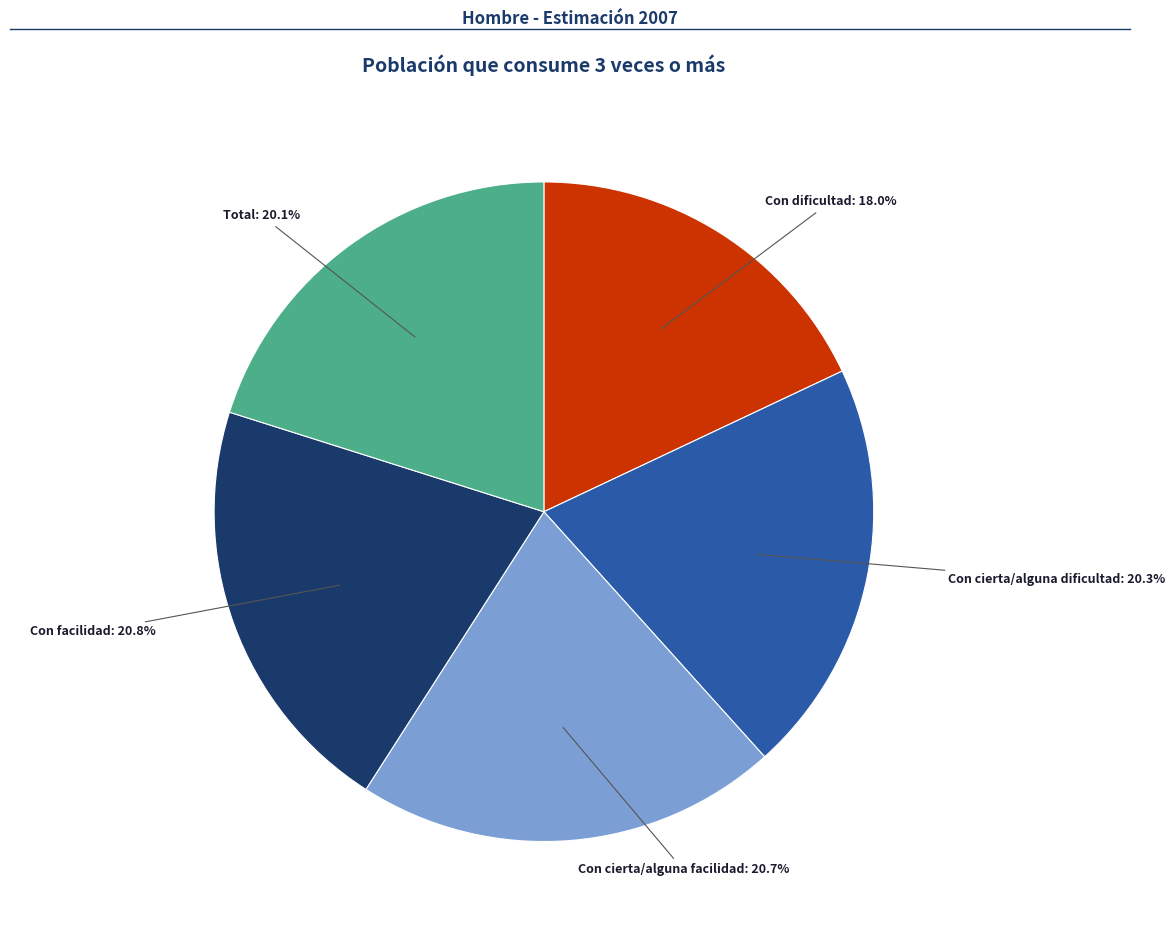

Is there a majority slice in this chart?

No